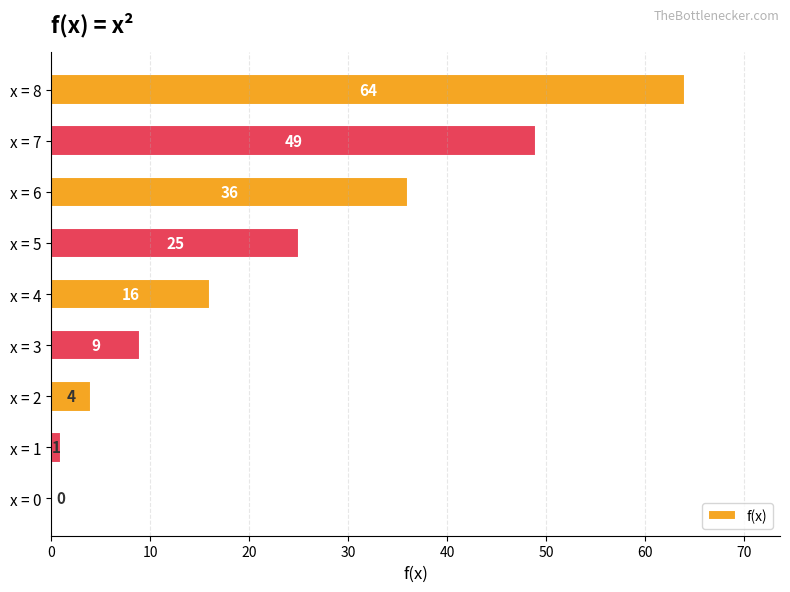

Are the bars horizontal?

Yes